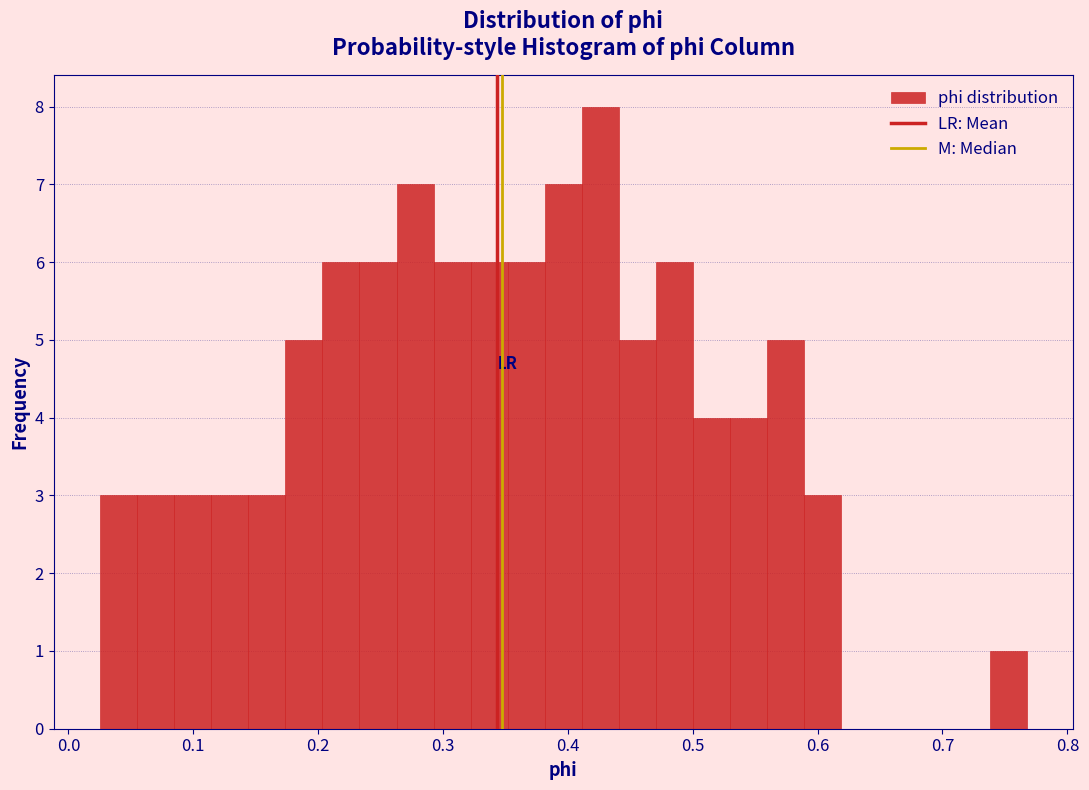

Read against the x-axis, roughly where is the centre of the tallest bar?

0.43